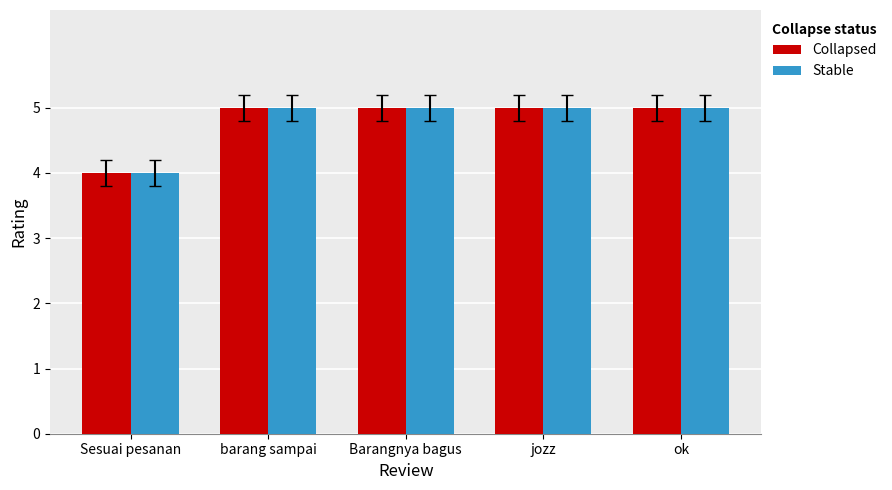

Reading left to right, what are all the values shown in this chart?

Collapsed: Sesuai pesanan=4	barang sampai=5	Barangnya bagus=5	jozz=5	ok=5
Stable: Sesuai pesanan=4	barang sampai=5	Barangnya bagus=5	jozz=5	ok=5